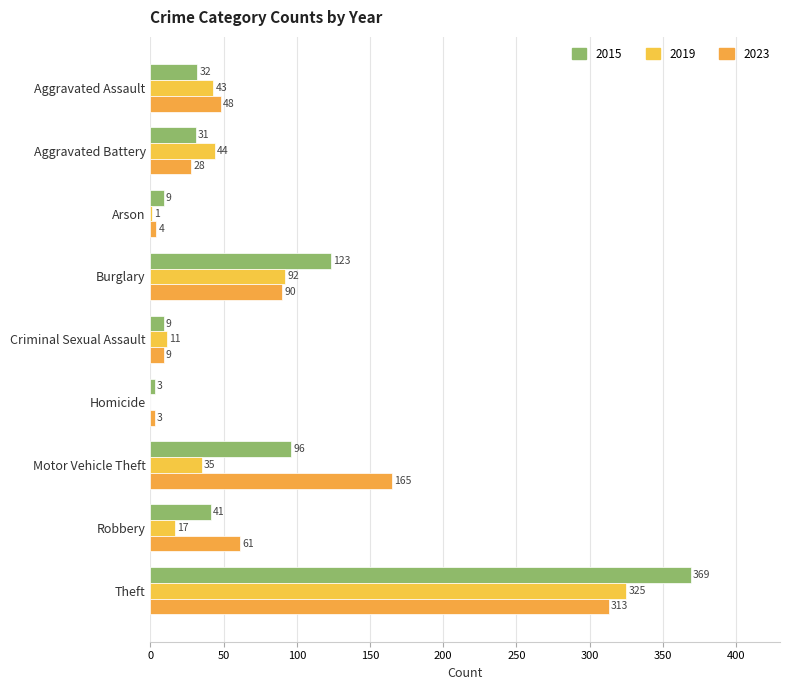

At which category is the sum across all series the highest?

Theft